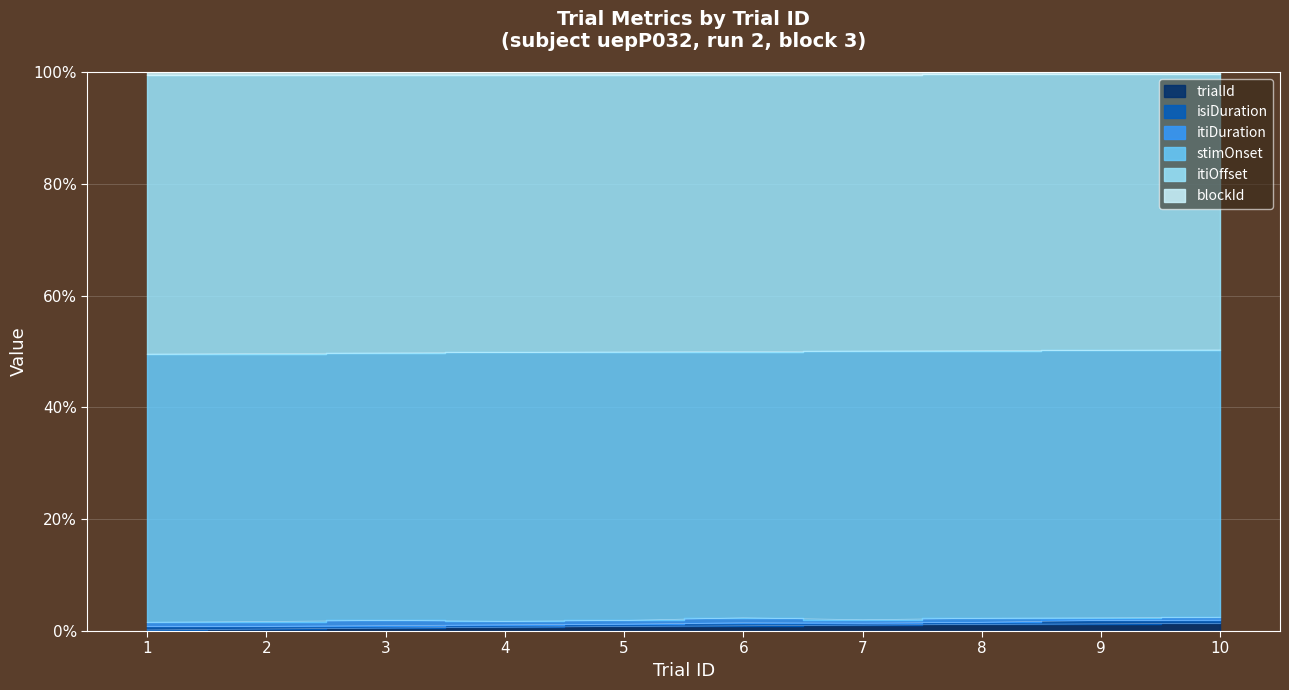

At how many categories does at least one series exceed 97?

10